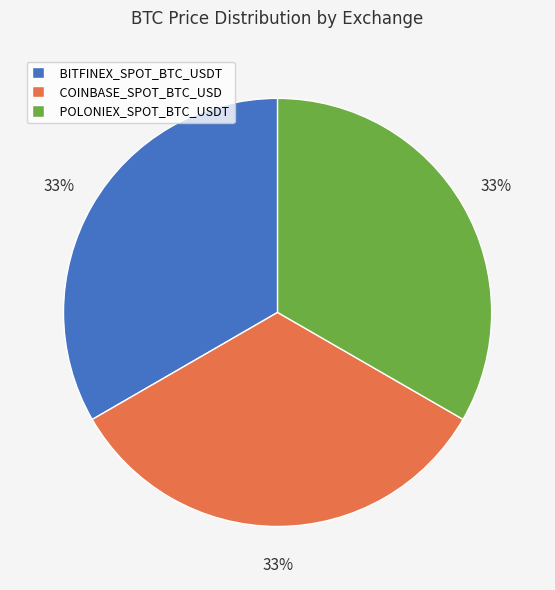

How many segments does this pie chart have?

3